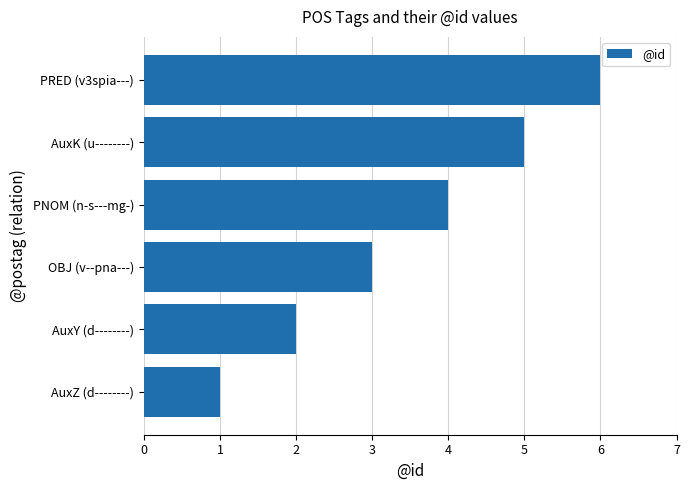

How many bars are there in total?

6